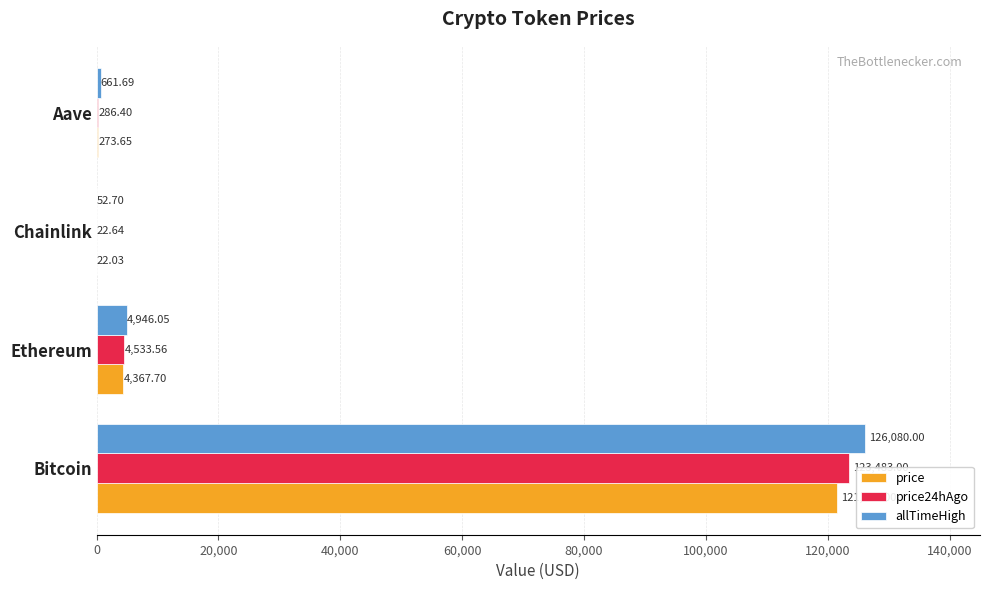

What is the sum of the price24hAgo values at Aave and Bitcoin?

123769.4